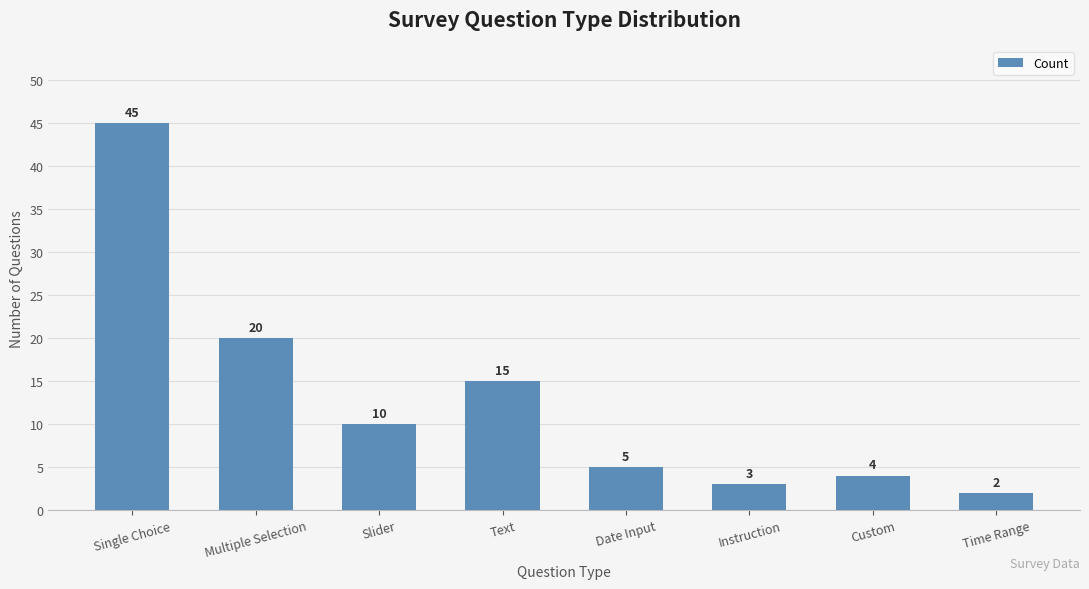

What is the sum of all values?

104